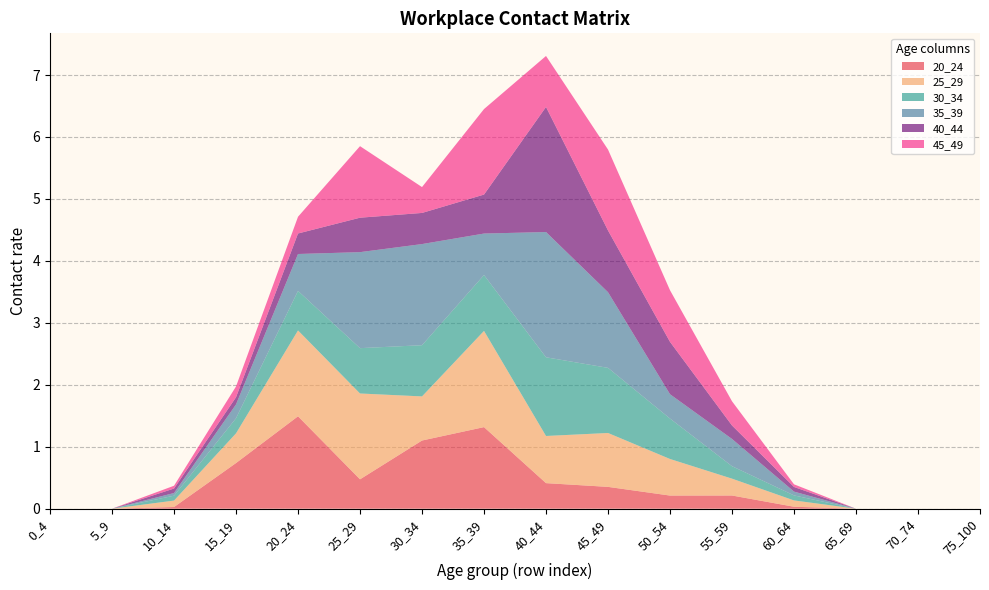

Reading left to right, list all the values displayed in this chart.

20_24: 0.0	0.0	0.0	0.7	1.5	0.5	1.1	1.3	0.4	0.4	0.2	0.2	0.0	0.0	0.0	0.0
25_29: 0.0	0.0	0.1	0.5	1.4	1.4	0.7	1.6	0.8	0.9	0.6	0.3	0.1	0.0	0.0	0.0
30_34: 0.0	0.0	0.1	0.2	0.6	0.7	0.8	0.9	1.3	1.1	0.7	0.2	0.1	0.0	0.0	0.0
35_39: 0.0	0.0	0.0	0.2	0.6	1.5	1.6	0.7	2.0	1.2	0.4	0.4	0.1	0.0	0.0	0.0
40_44: 0.0	0.0	0.1	0.1	0.3	0.6	0.5	0.6	2.0	1.0	0.8	0.2	0.1	0.0	0.0	0.0
45_49: 0.0	0.0	0.0	0.2	0.3	1.2	0.4	1.4	0.8	1.3	0.8	0.4	0.0	0.0	0.0	0.0